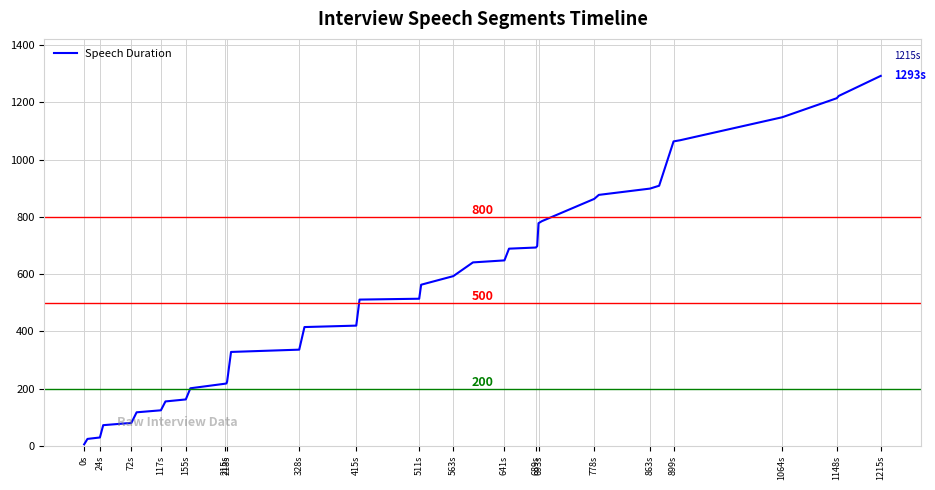

How many lines are shown in the chart?

1